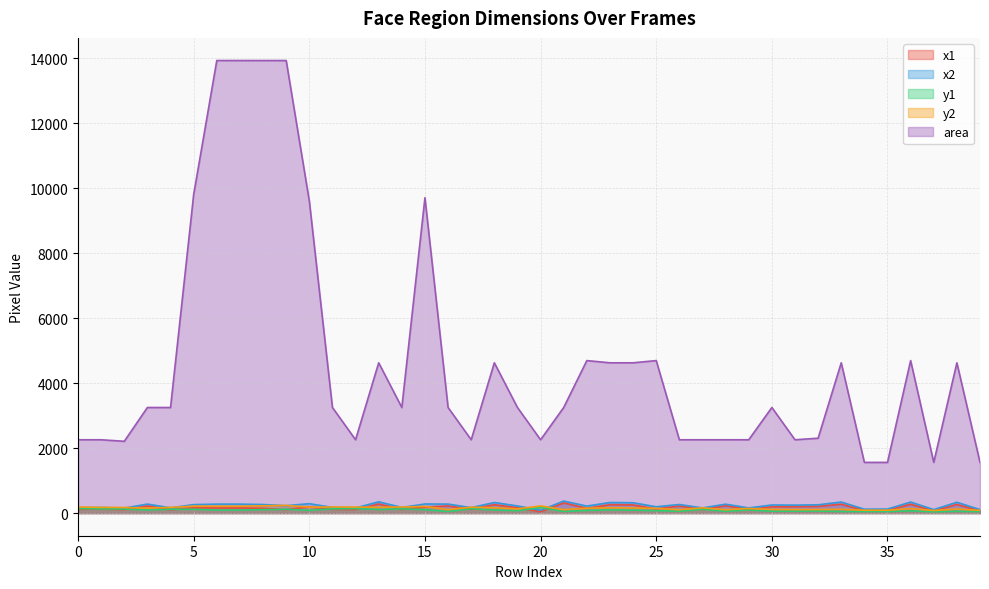

Which series has the largest total across all categories?

area